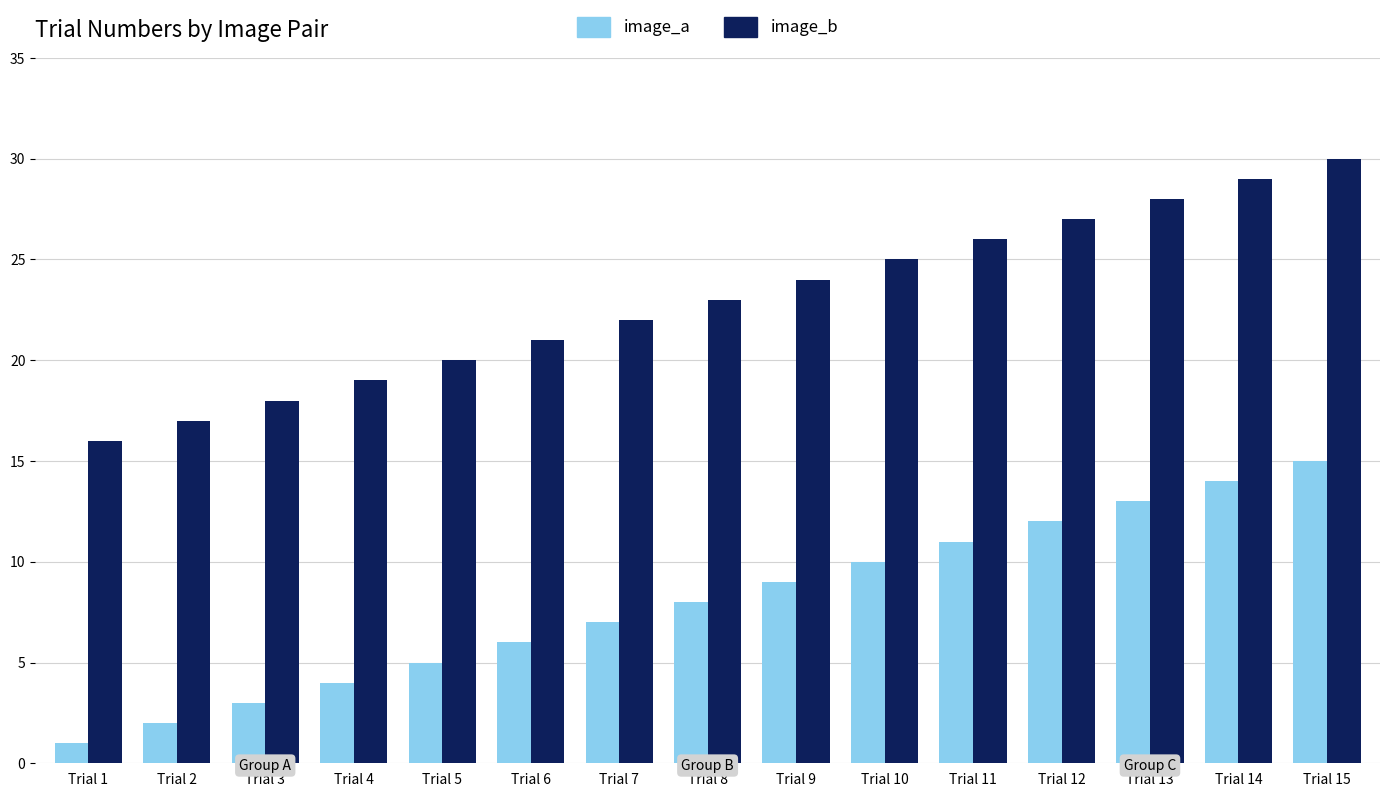

List the series in order of their overall mean, lowest first.

image_a, image_b